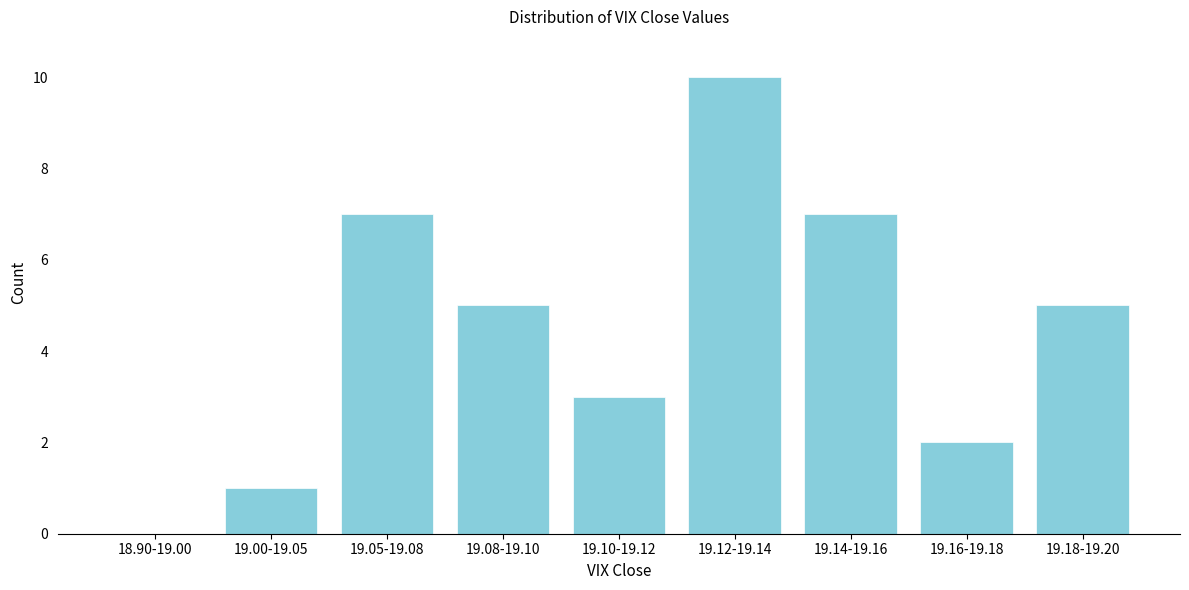

Reading right to left, what are all the values shown in this chart?

19.18-19.20=5	19.16-19.18=2	19.14-19.16=7	19.12-19.14=10	19.10-19.12=3	19.08-19.10=5	19.05-19.08=7	19.00-19.05=1	18.90-19.00=0